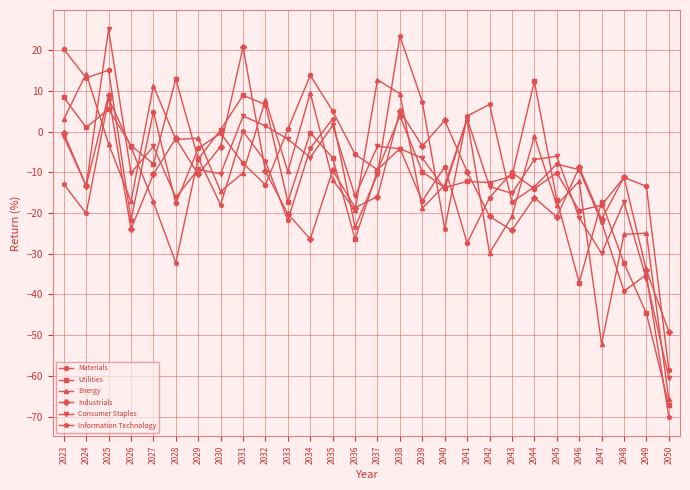

At which label does Consumer Staples reach its minimum?

2050